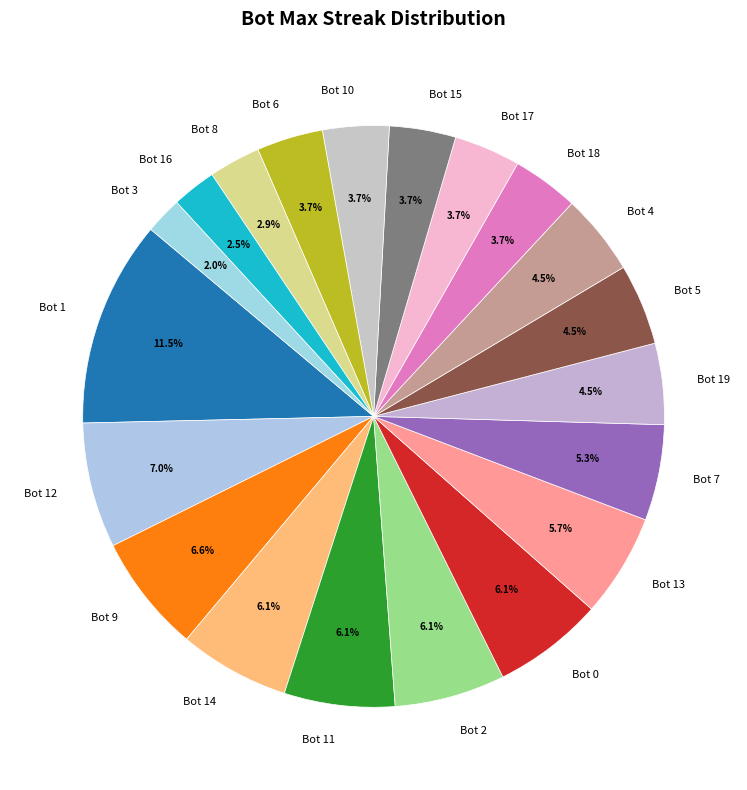

Is there a majority slice in this chart?

No